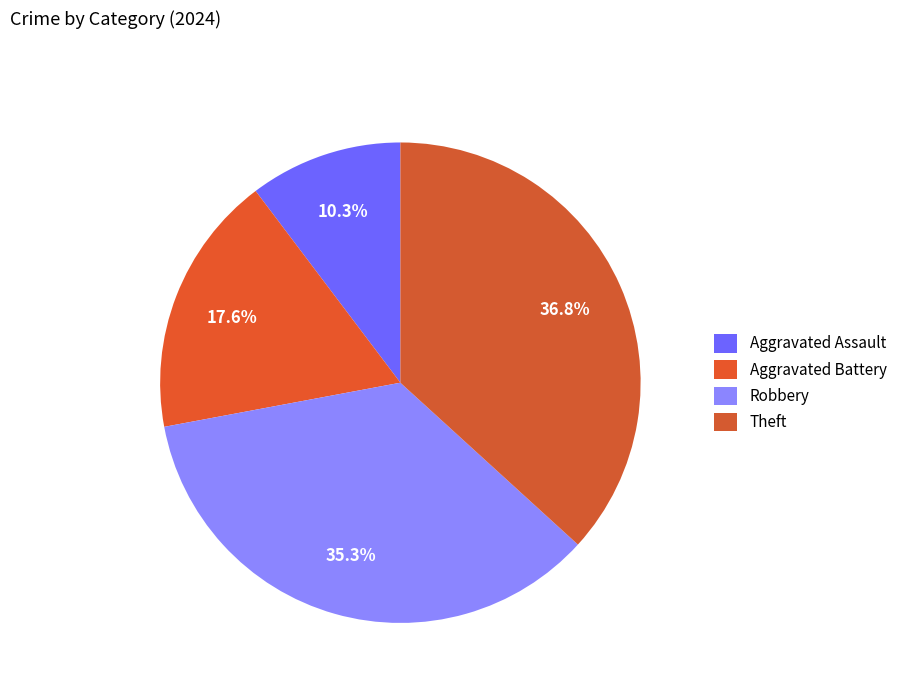

To the nearest percent, what portion does Aggravated Battery represent?

18%